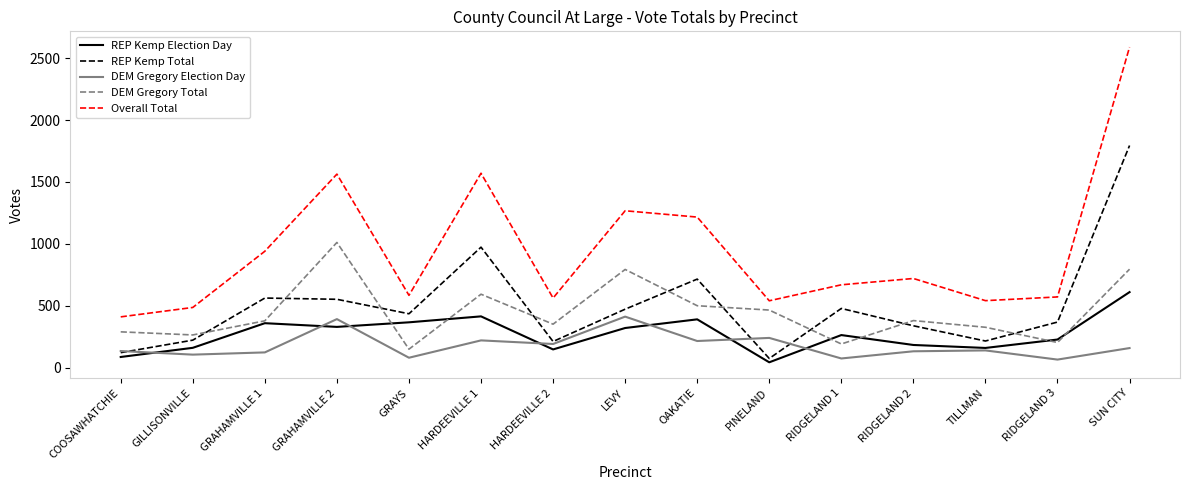

Where does the REP Kemp Election Day series first go above 263?

GRAHAMVILLE 1